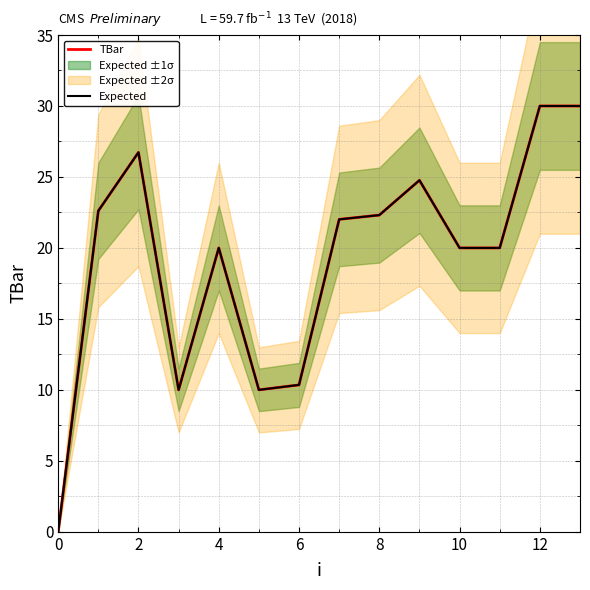

What is the difference between the maximum and minimum values in the TBar series?

30.0